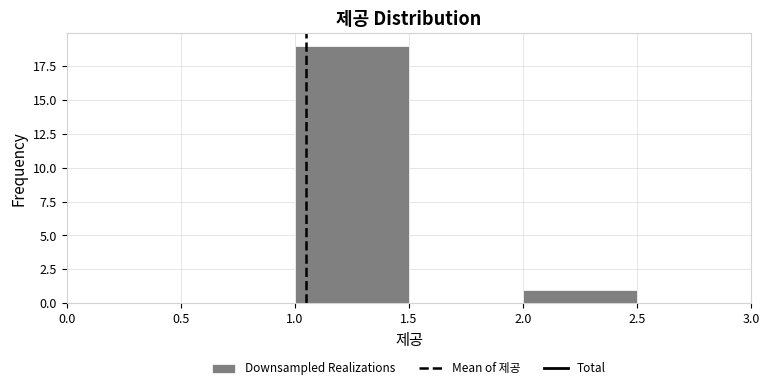

Reading left to right, list every bar in this chart as the range it spans on the x-axis followed by its height. The values are not printed on the chart, so give them approximately, as read against the axis.

0.5 to 1.0: 0
1.0 to 1.5: 19
1.5 to 2.0: 0
2.0 to 2.5: 1
2.5 to 3.0: 0